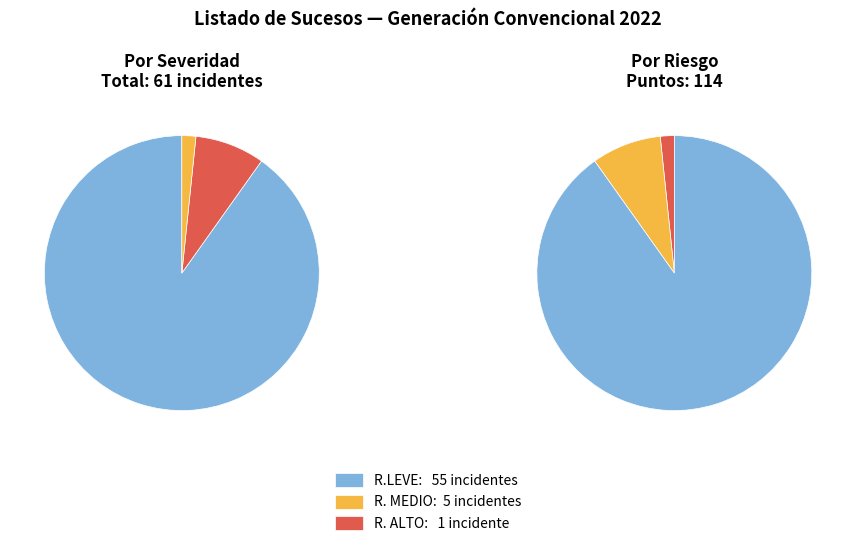

Does R.LEVE represent more than half of the total?

Yes